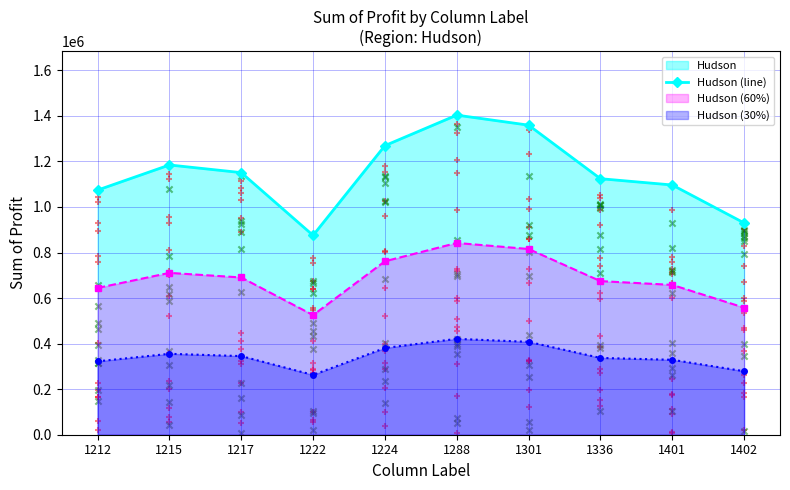

Approximately how many times larger is the value at 1401 compared to 1217?

1.0